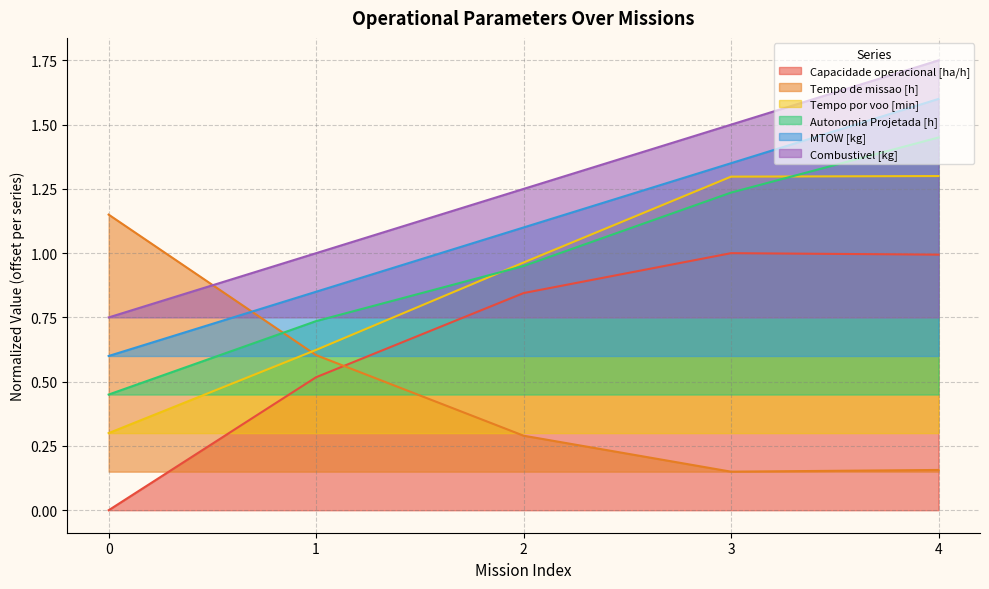

What is the sum of the Tempo de missao [h] values at 1 and 0?

1.8